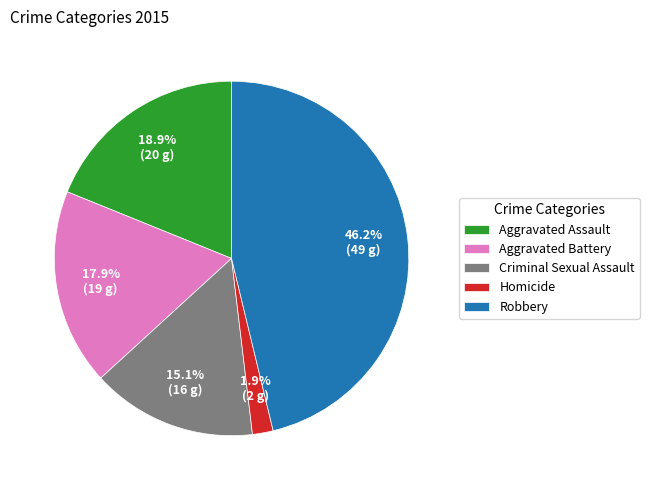

Approximately how many times larger is the value at Criminal Sexual Assault compared to Aggravated Battery?

0.8